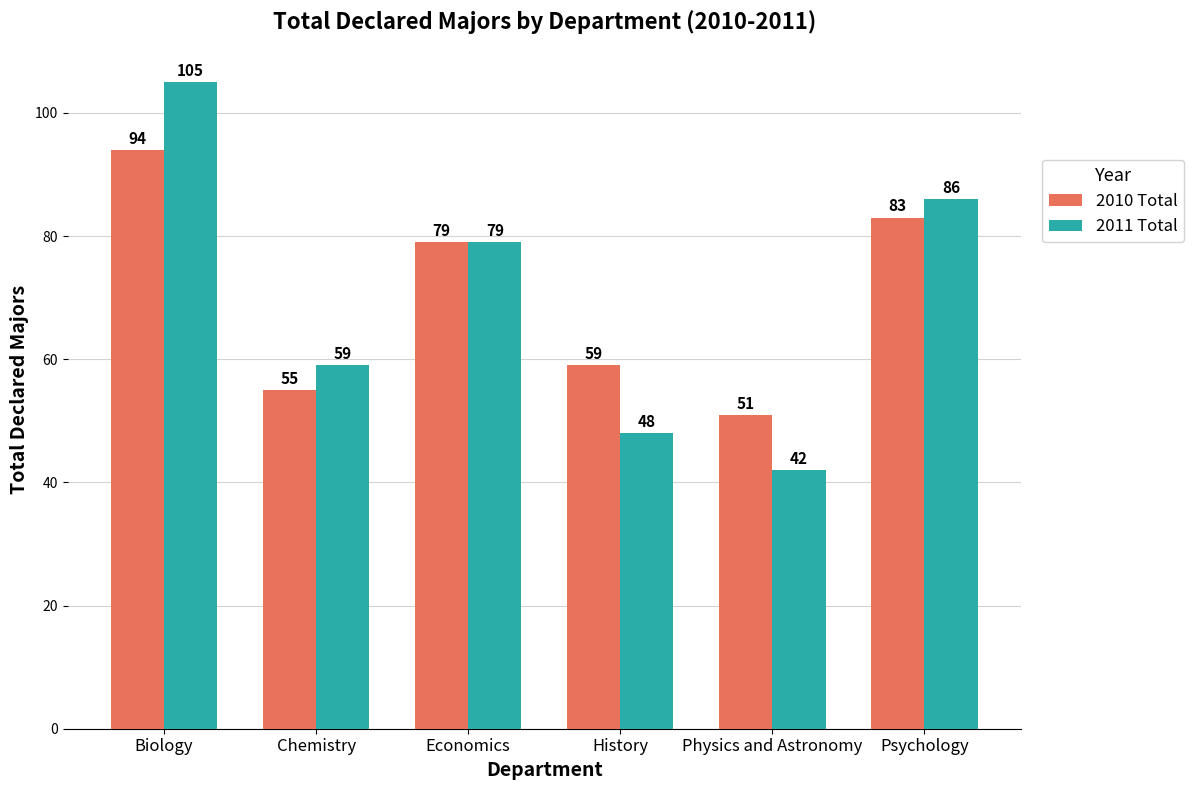

Which series has the largest total across all categories?

2010 Total